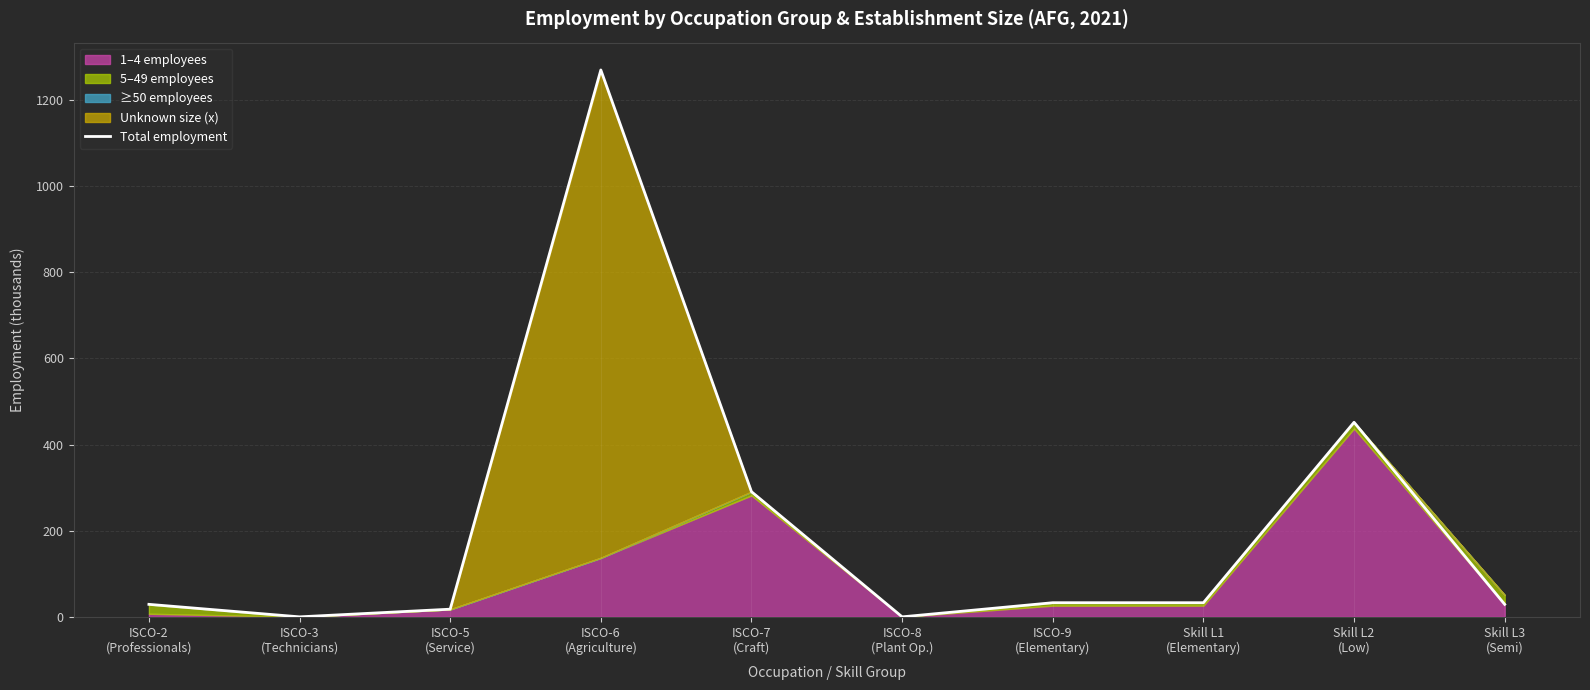

How many data points does each series have?

10